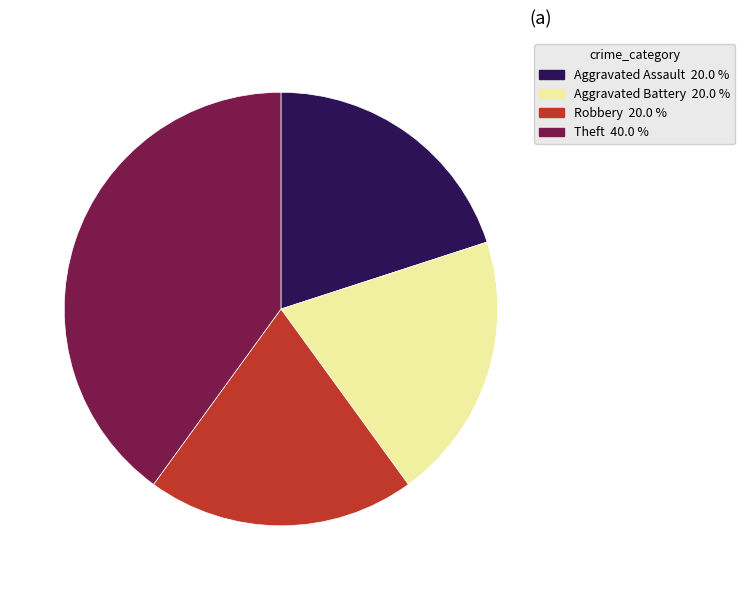

Do Robbery and Theft together represent more than half of the pie?

Yes